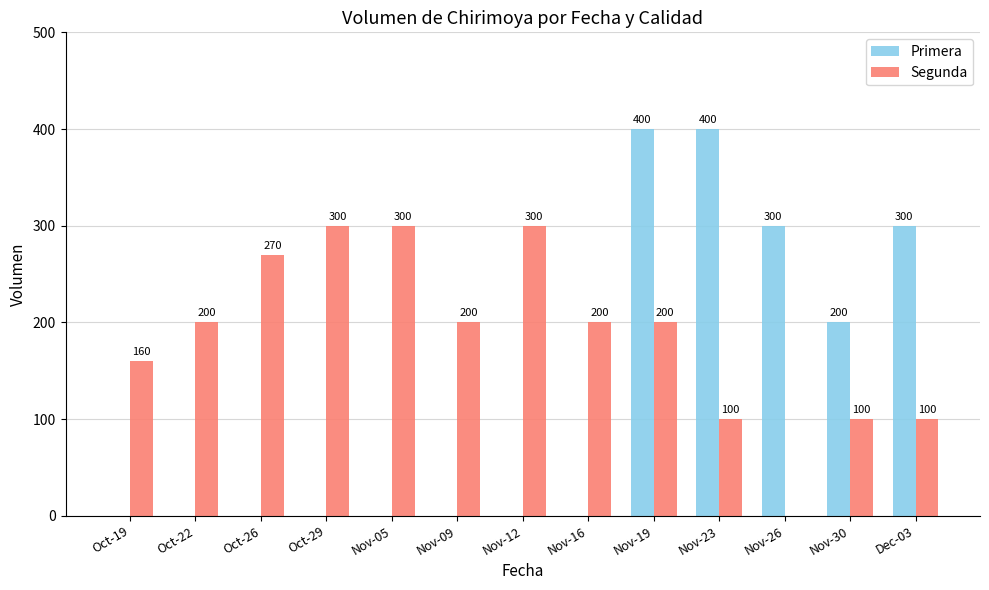

Reading left to right, list all the values displayed in this chart.

Primera: Oct-19=0	Oct-22=0	Oct-26=0	Oct-29=0	Nov-05=0	Nov-09=0	Nov-12=0	Nov-16=0	Nov-19=400	Nov-23=400	Nov-26=300	Nov-30=200	Dec-03=300
Segunda: Oct-19=160	Oct-22=200	Oct-26=270	Oct-29=300	Nov-05=300	Nov-09=200	Nov-12=300	Nov-16=200	Nov-19=200	Nov-23=100	Nov-26=0	Nov-30=100	Dec-03=100